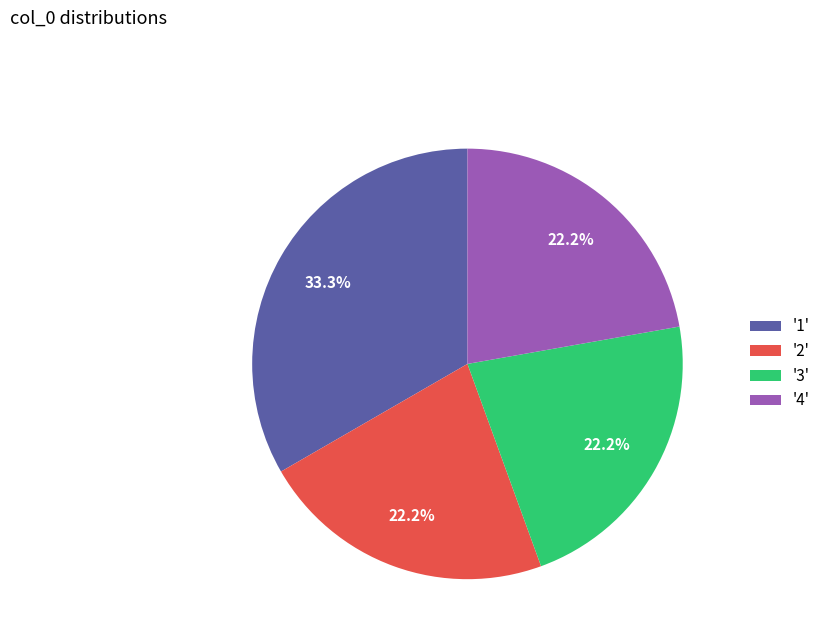

Is '1' the majority of the pie?

No